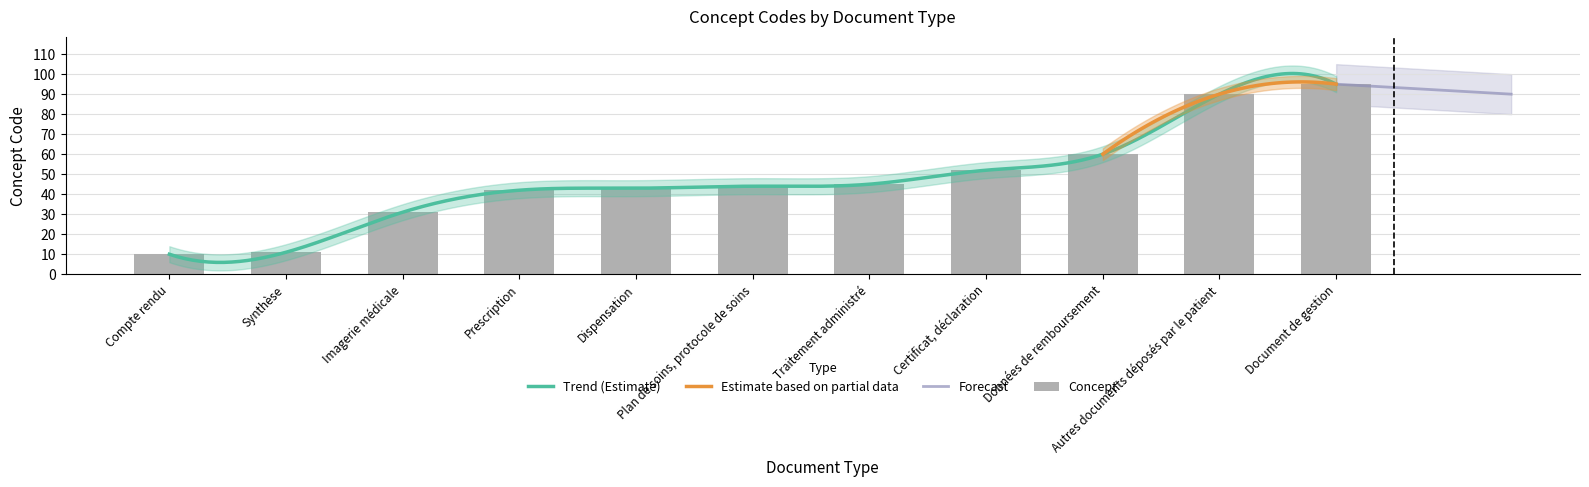

What is the value of the 3rd bar from the left?

31